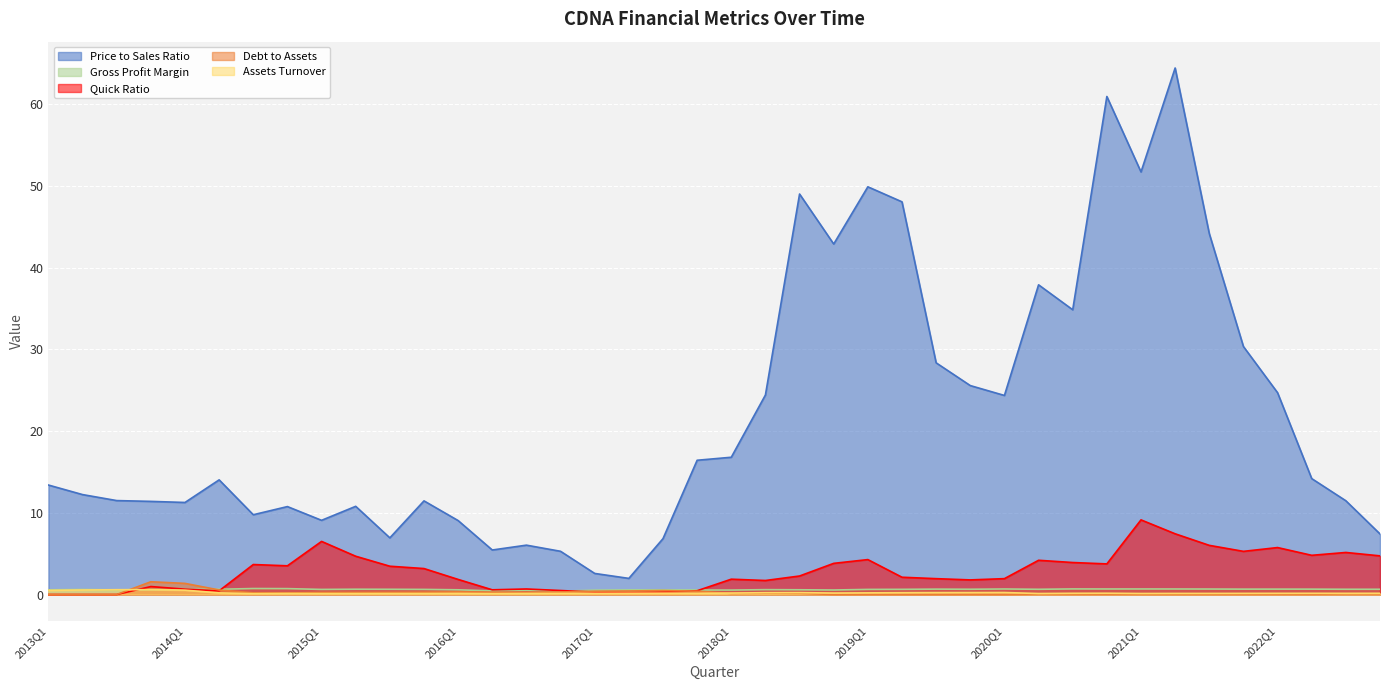

At which category does AssetsTurnover reach its first local valley?

2014Q3